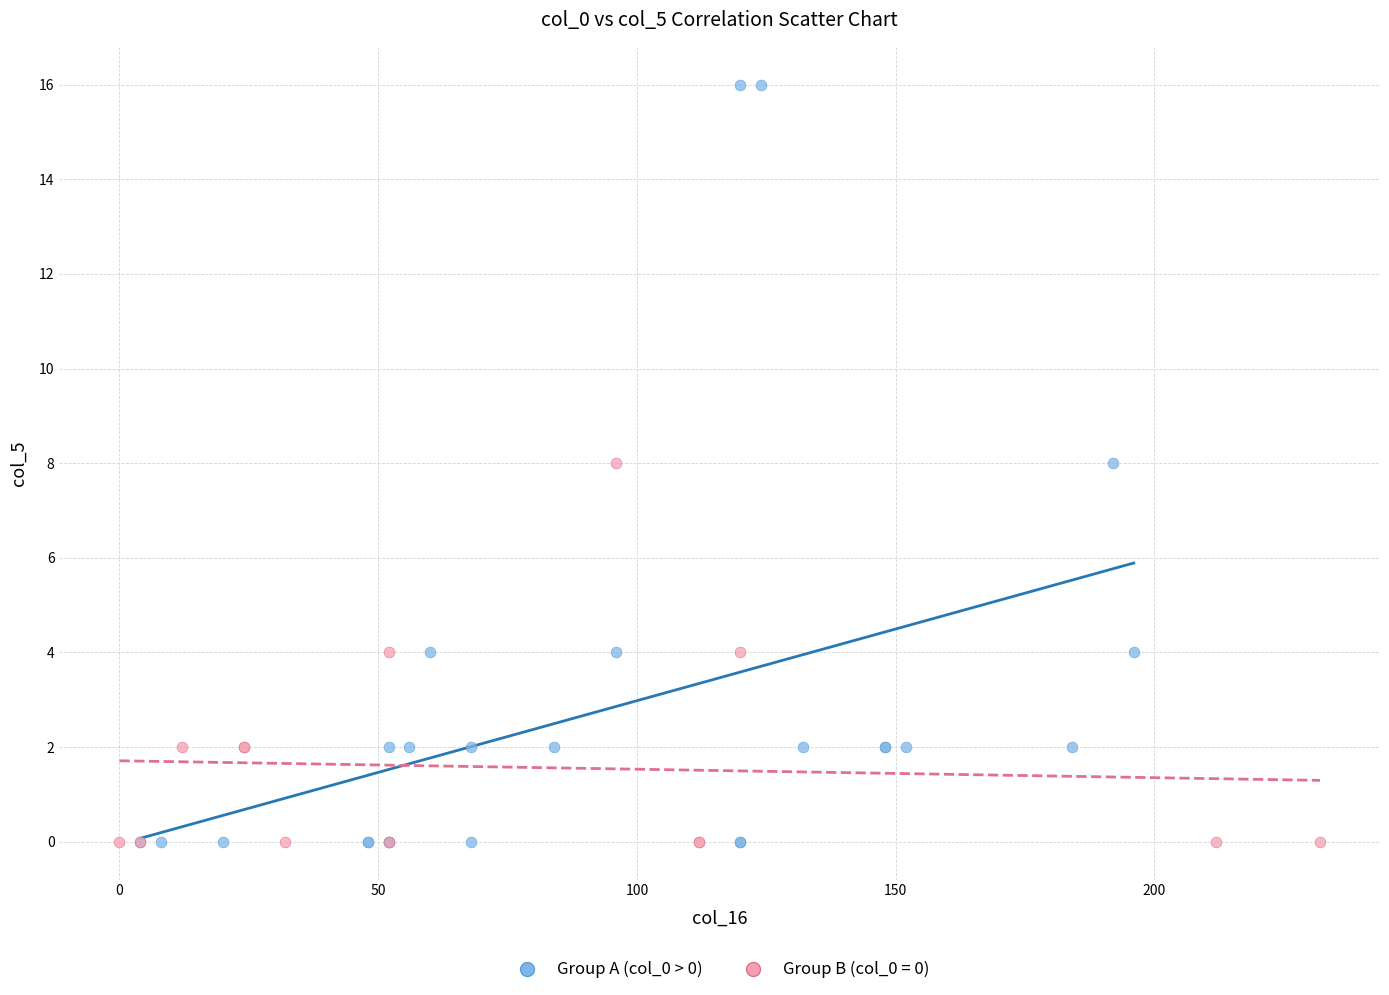

Which series has the widest spread of Y values?

Group A (col_0 > 0)